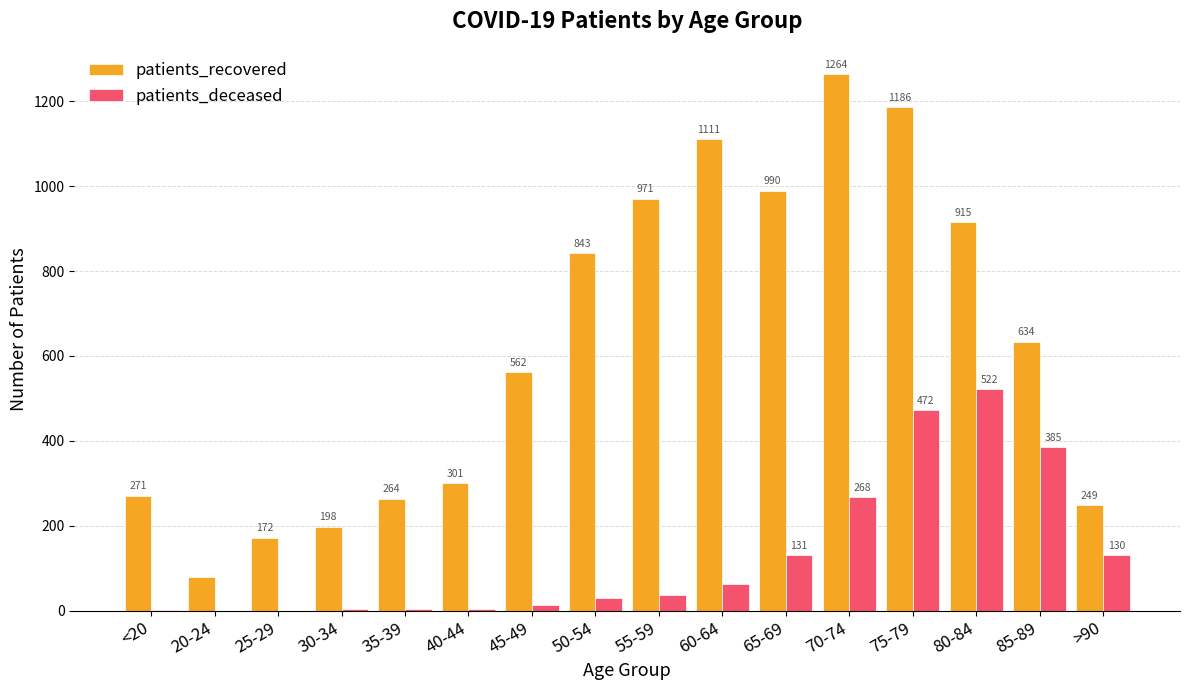

What is the total value across all series at 85-89?

1019